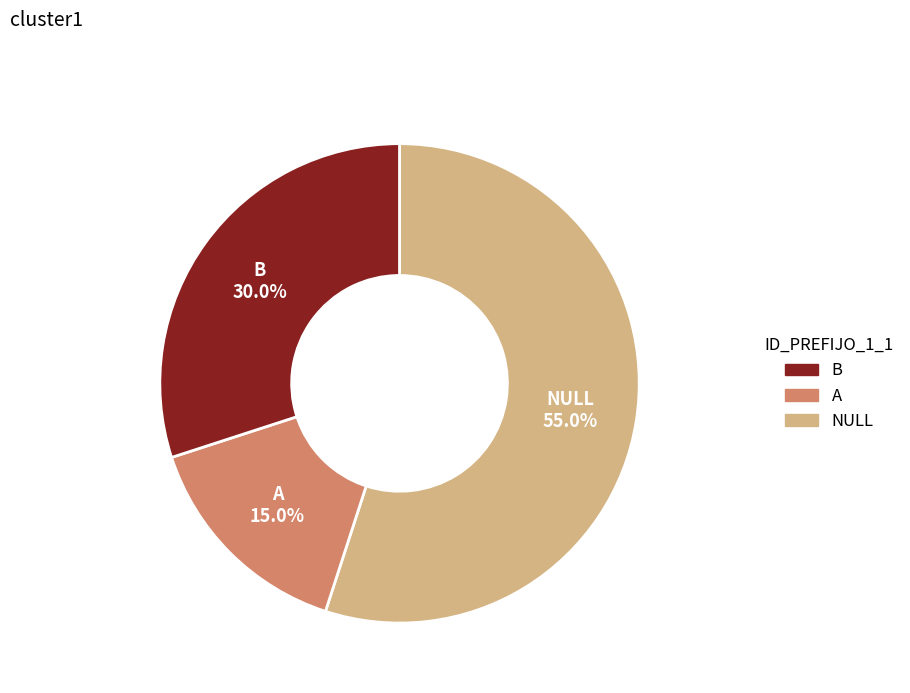

Is there a majority slice in this chart?

Yes